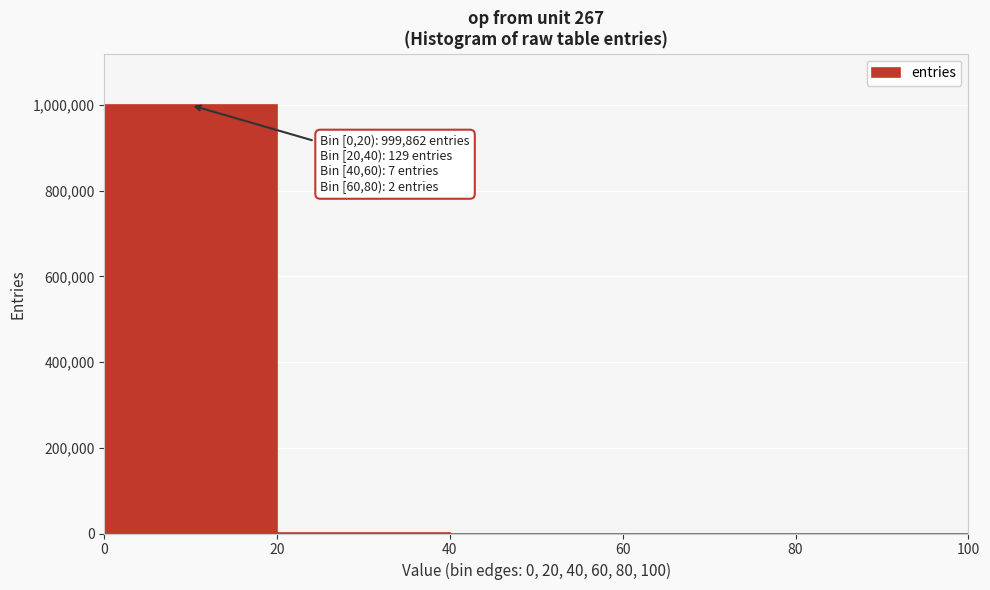

Over which range of the x-axis is the bar tallest?

0 to 20